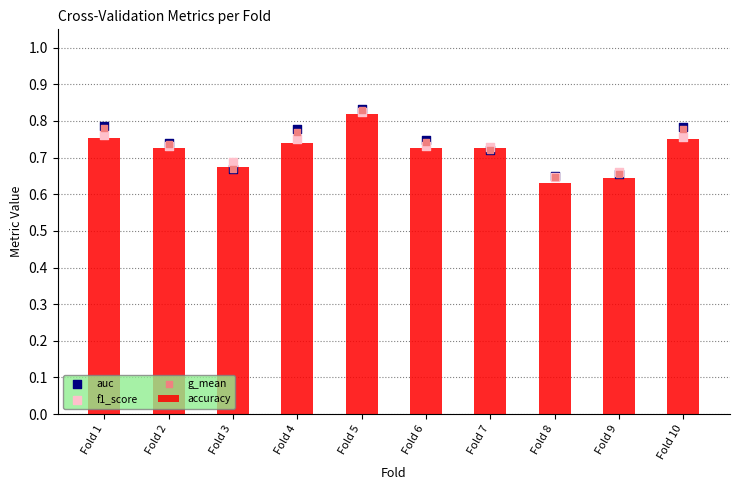

At which category is the sum across all series the highest?

Fold 5